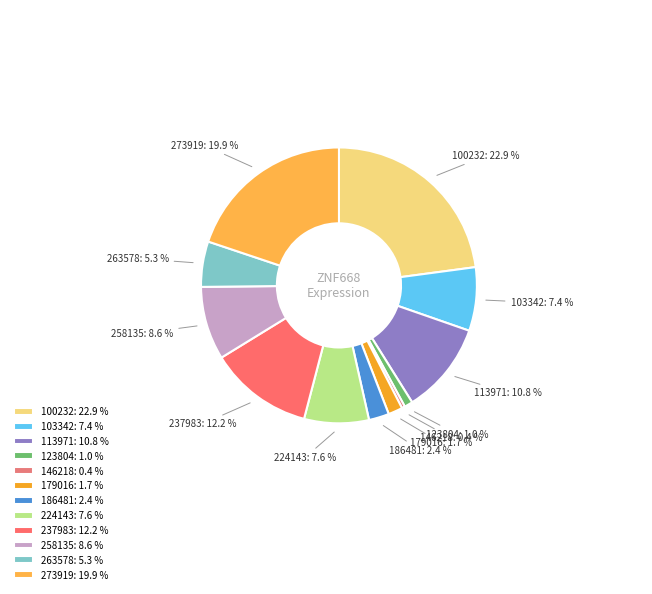

Is there a majority slice in this chart?

No